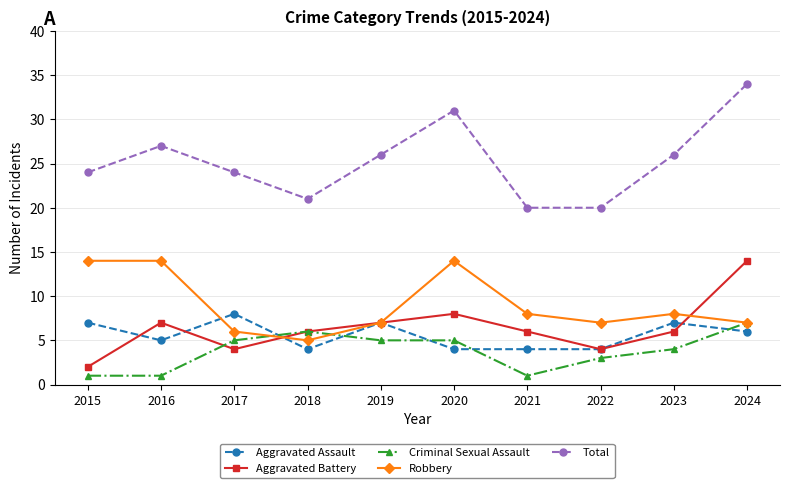

The value of Criminal Sexual Assault at 2020 is 7. True or false?

False